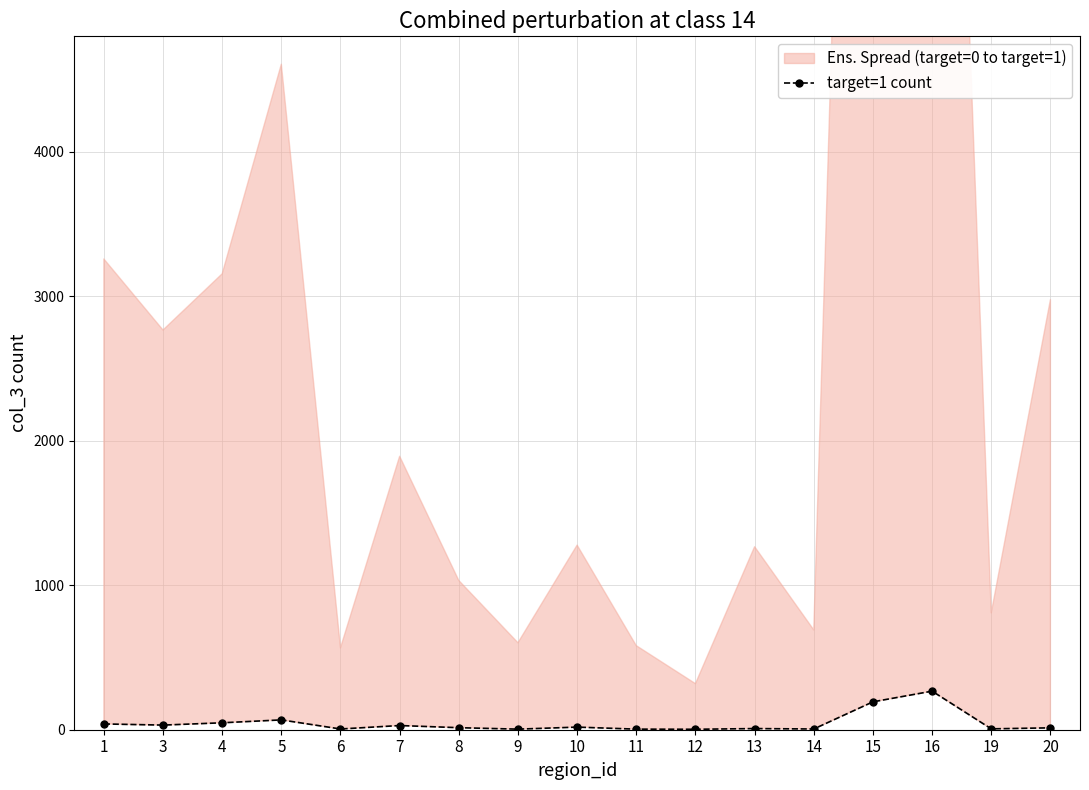

What is the difference between the values at 10 and 15?

175